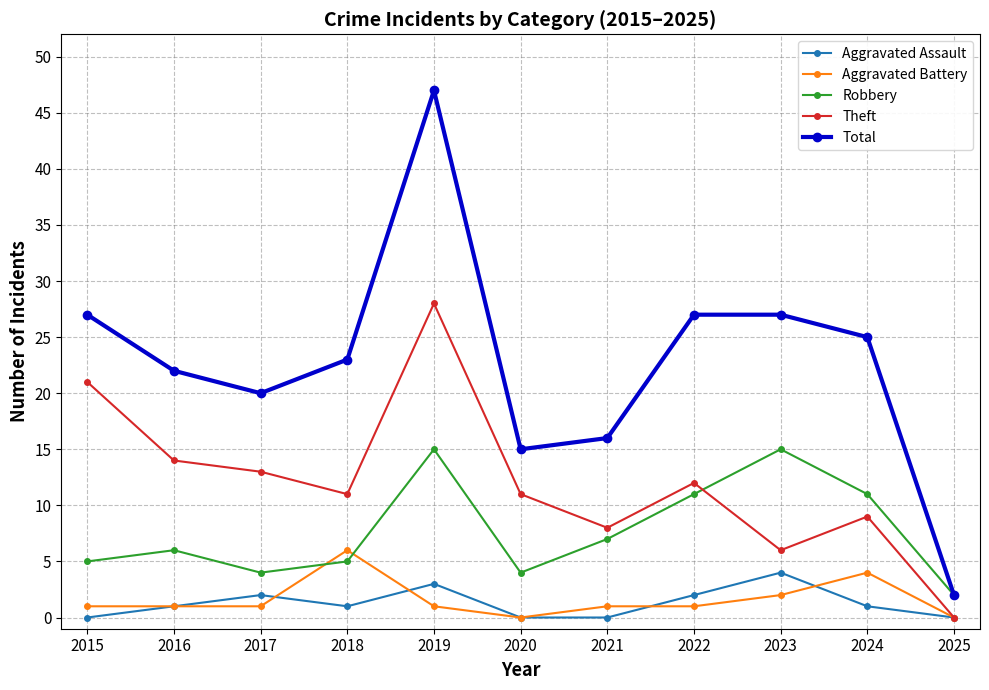

What is the spread (max minus min) of values at 2023?

25